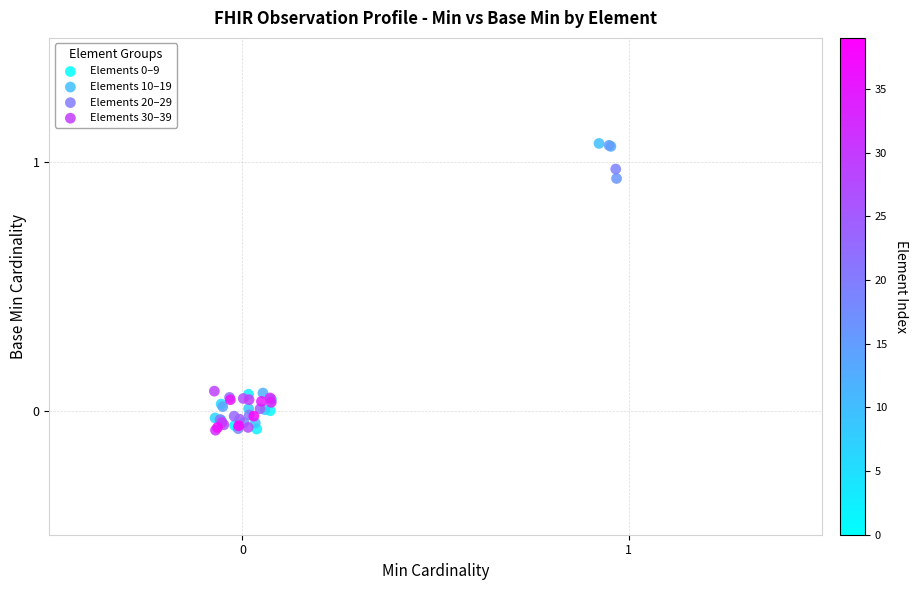

Which series has the largest Y range (max minus min)?

Elements 10–19